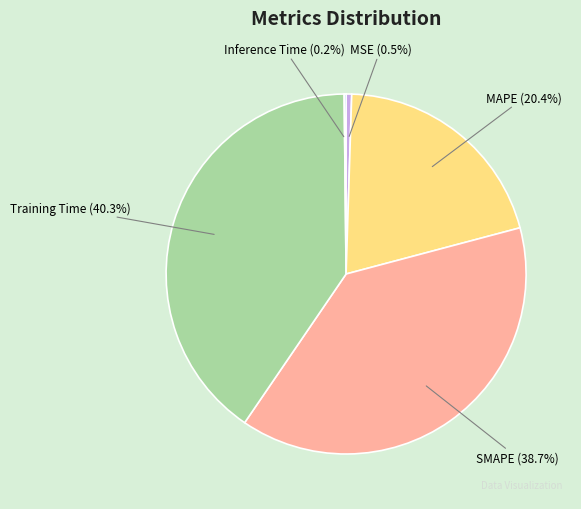

Is the sum of MAPE (20.4%) and Training Time (40.3%) greater than half?

Yes